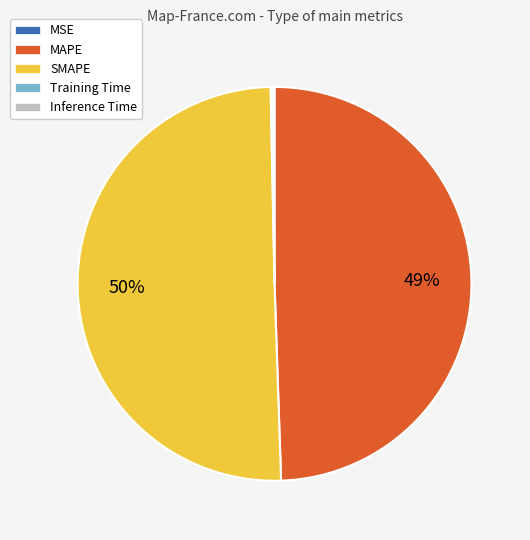

Which category has the biggest portion of the pie?

SMAPE